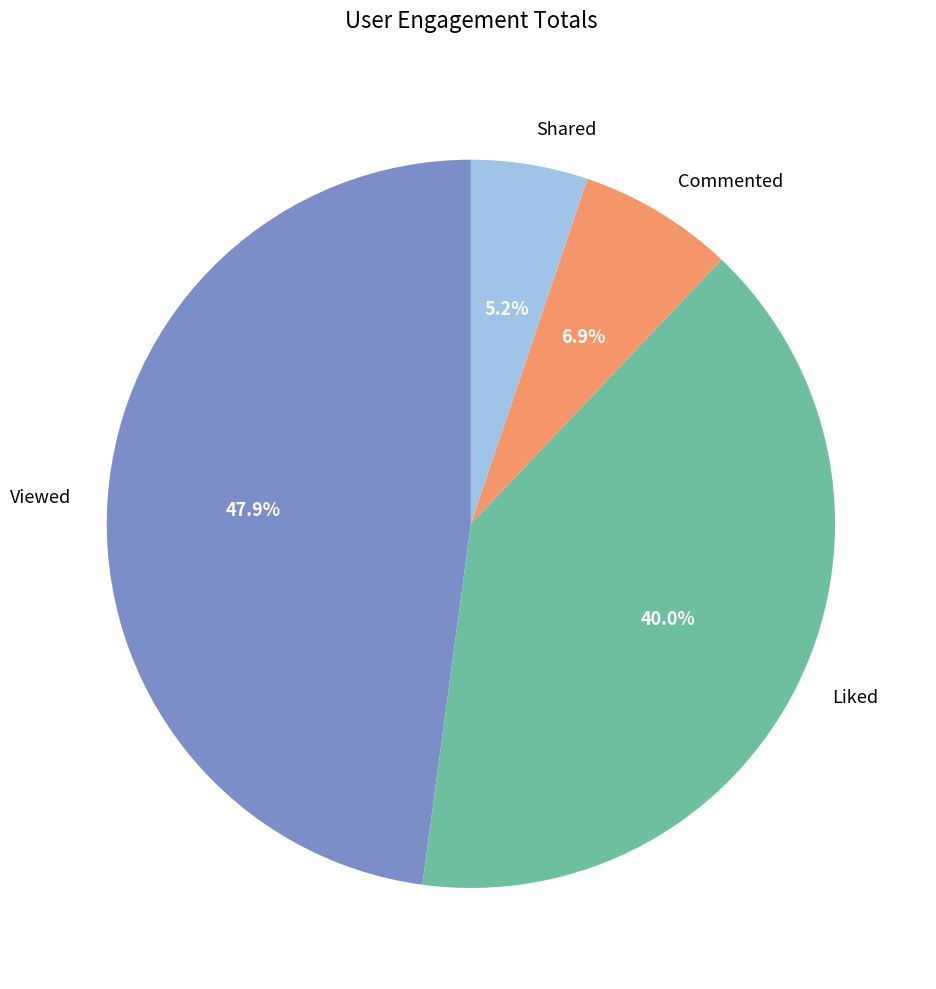

To the nearest percent, what percentage of the pie is Shared?

5%